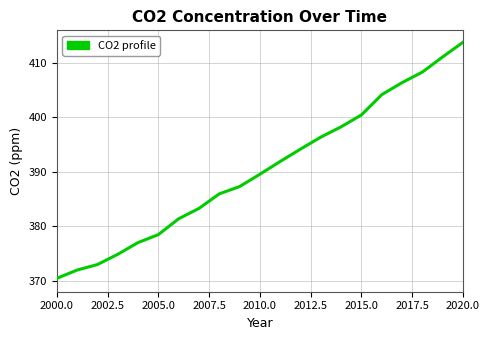

What is the maximum value shown in the chart?

413.8